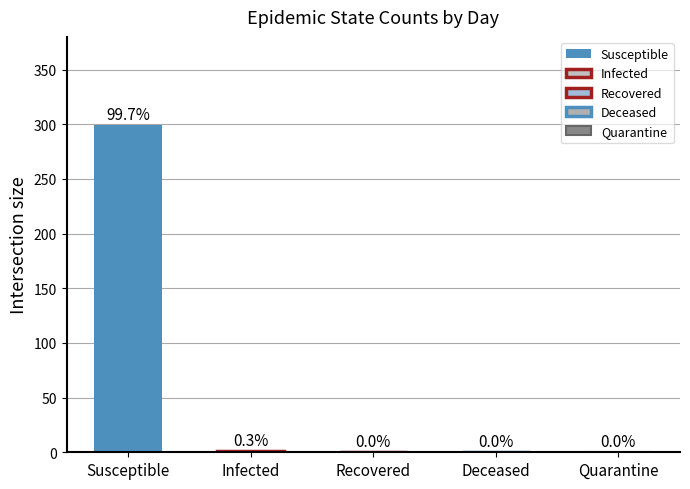

Does the chart contain stacked bars?

No